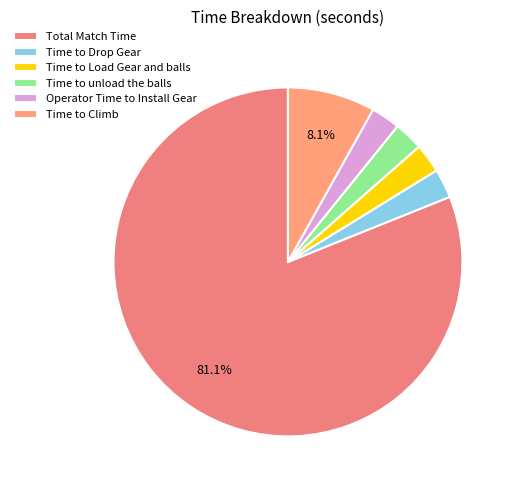

To the nearest percent, what percentage of the pie is Time to Climb?

8%